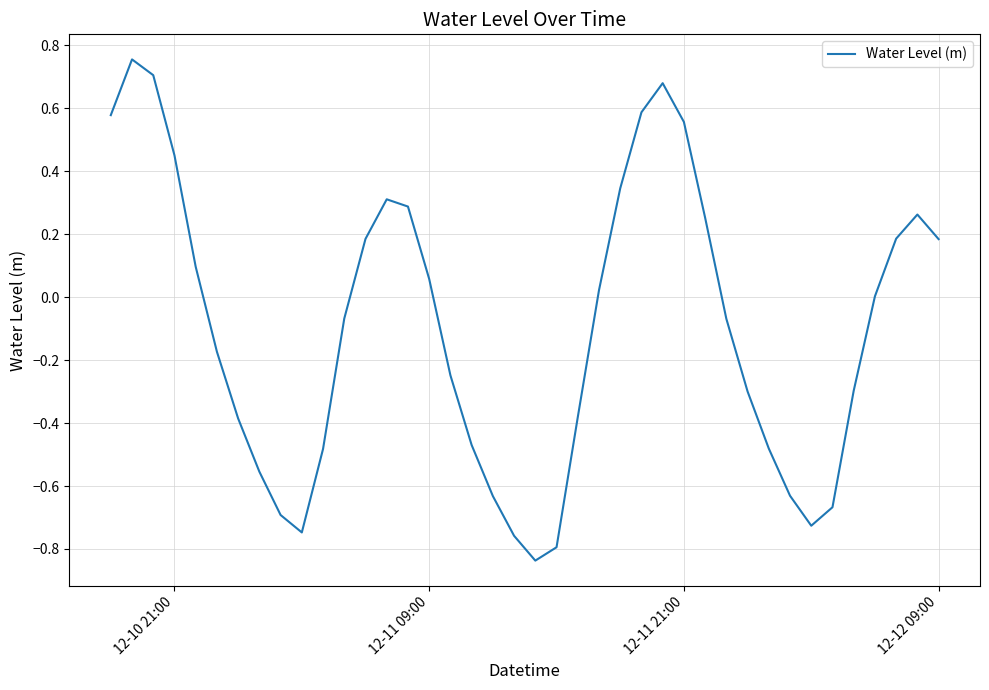

Is this an area chart (filled region under the line)?

No